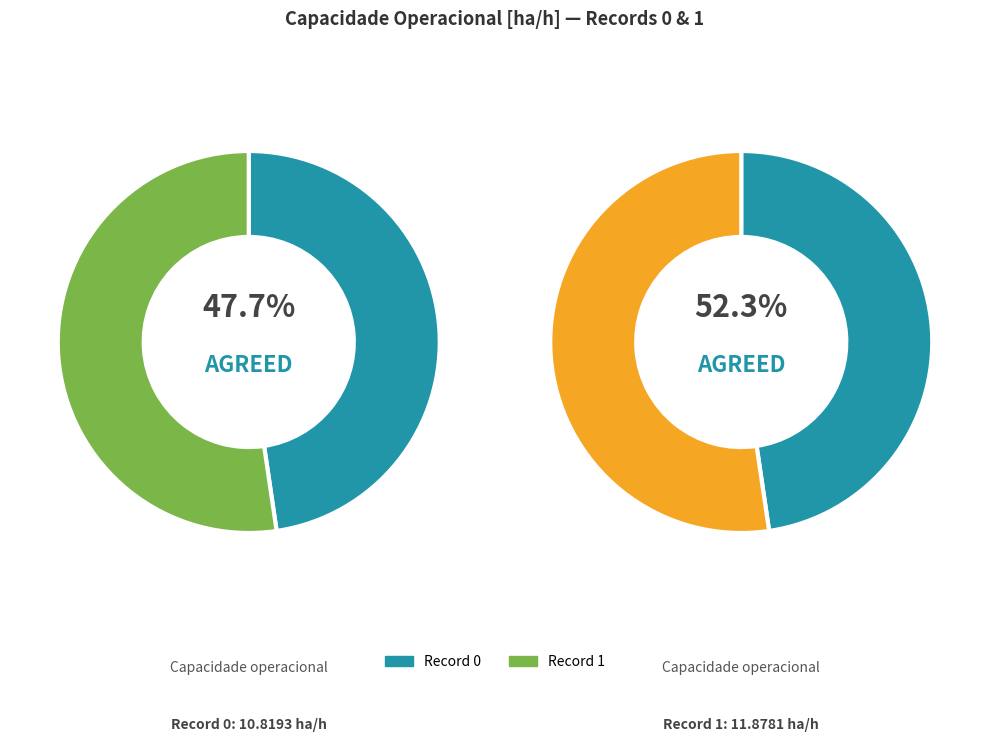

To the nearest percent, what percentage of the pie is 1?

52%